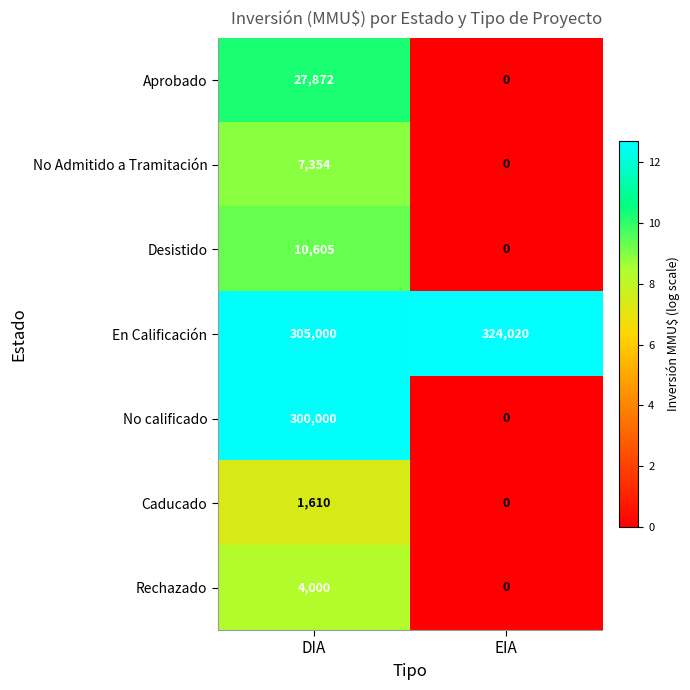

Which series has the largest total across all categories?

En Calificación